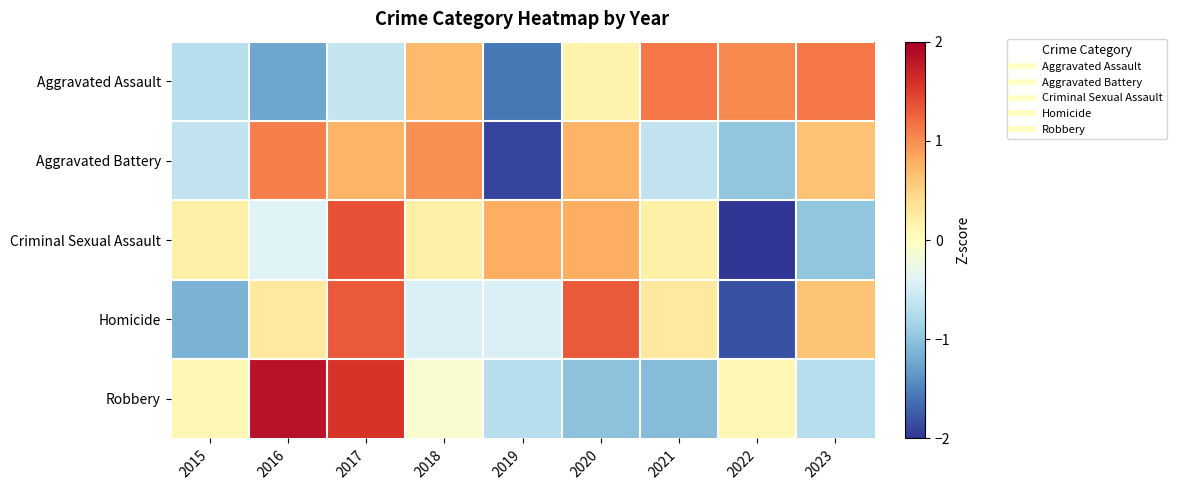

Reading left to right, what are all the values shown in this chart?

Aggravated Assault: 2015=-0.7	2016=-1.2	2017=-0.6	2018=0.7	2019=-1.6	2020=0.2	2021=1.1	2022=1.0	2023=1.1
Aggravated Battery: 2015=-0.6	2016=1.1	2017=0.7	2018=1.0	2019=-1.9	2020=0.7	2021=-0.6	2022=-1.0	2023=0.6
Criminal Sexual Assault: 2015=0.2	2016=-0.4	2017=1.4	2018=0.2	2019=0.8	2020=0.8	2021=0.2	2022=-2.2	2023=-1.0
Homicide: 2015=-1.1	2016=0.3	2017=1.3	2018=-0.4	2019=-0.4	2020=1.3	2021=0.3	2022=-1.8	2023=0.6
Robbery: 2015=0.1	2016=1.8	2017=1.6	2018=-0.1	2019=-0.7	2020=-1.0	2021=-1.1	2022=0.1	2023=-0.7